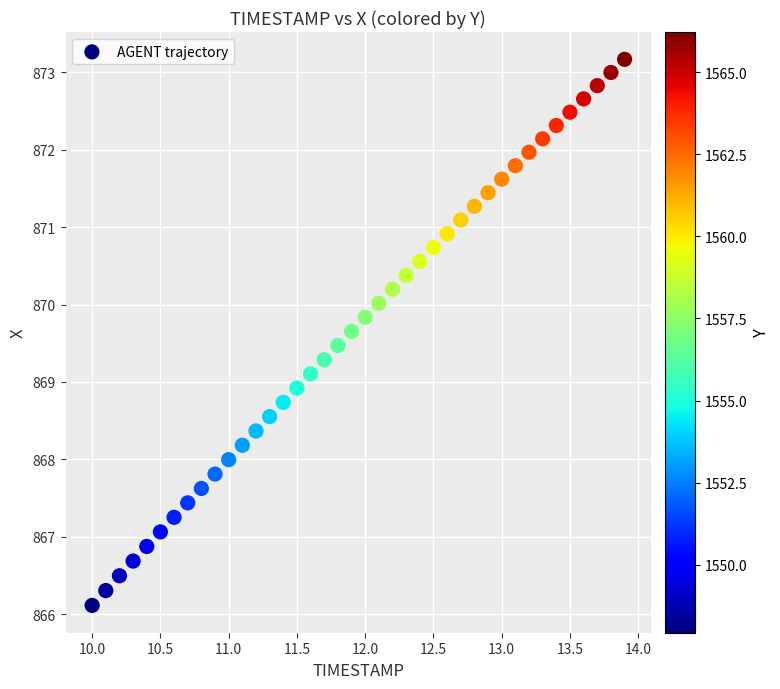

What is the range of X values (max minus min)?

3.9